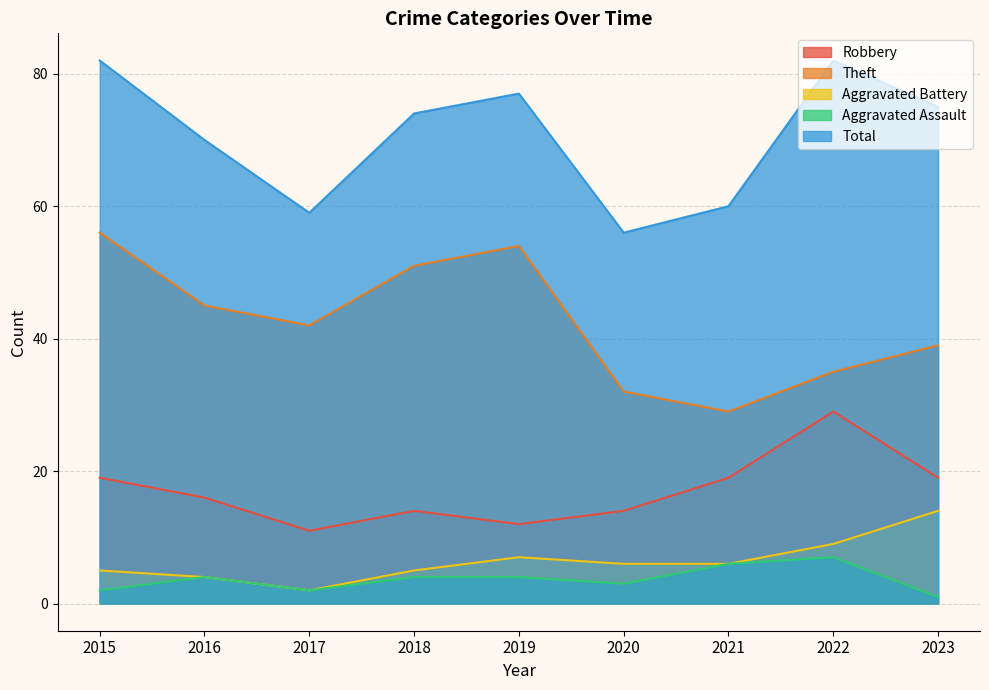

Reading right to left, extract all data points from this chart.

Robbery: 2023=19	2022=29	2021=19	2020=14	2019=12	2018=14	2017=11	2016=16	2015=19
Theft: 2023=39	2022=35	2021=29	2020=32	2019=54	2018=51	2017=42	2016=45	2015=56
Aggravated Battery: 2023=14	2022=9	2021=6	2020=6	2019=7	2018=5	2017=2	2016=4	2015=5
Aggravated Assault: 2023=1	2022=7	2021=6	2020=3	2019=4	2018=4	2017=2	2016=4	2015=2
Total: 2023=75	2022=82	2021=60	2020=56	2019=77	2018=74	2017=59	2016=70	2015=82